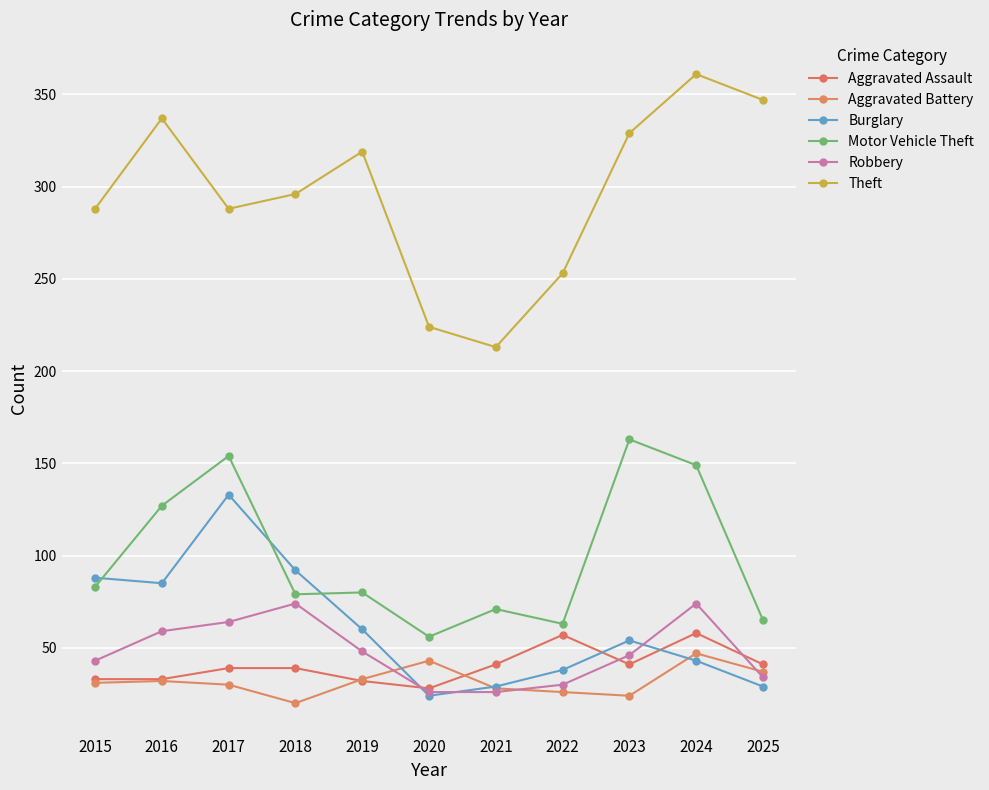

Where does the Burglary series first go above 54?

2015